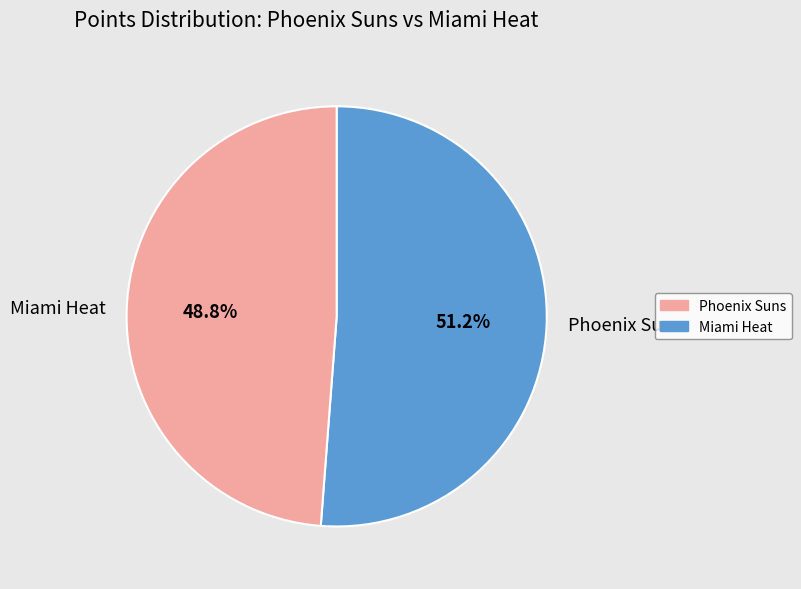

Which has a higher value, Miami Heat or Phoenix Suns?

Phoenix Suns